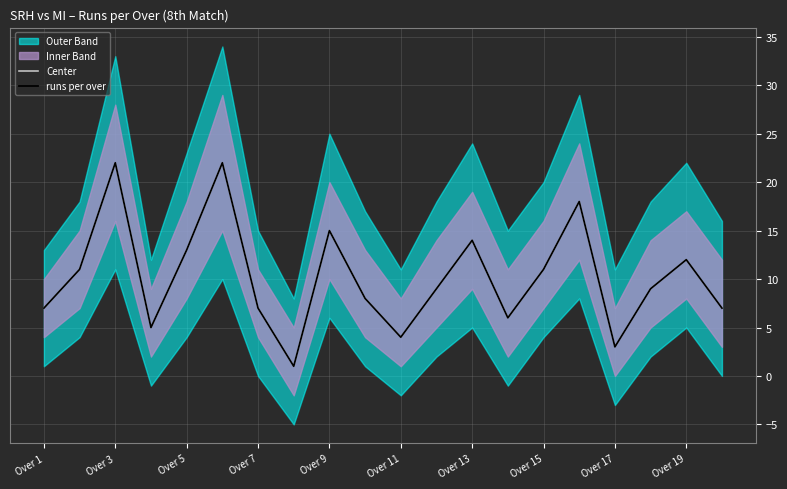

What is the minimum value for Center?

1